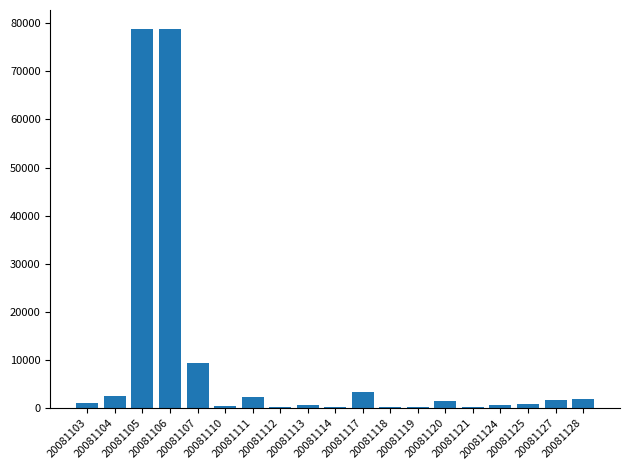

What is the change in value from 20081103 to 20081110?

-500